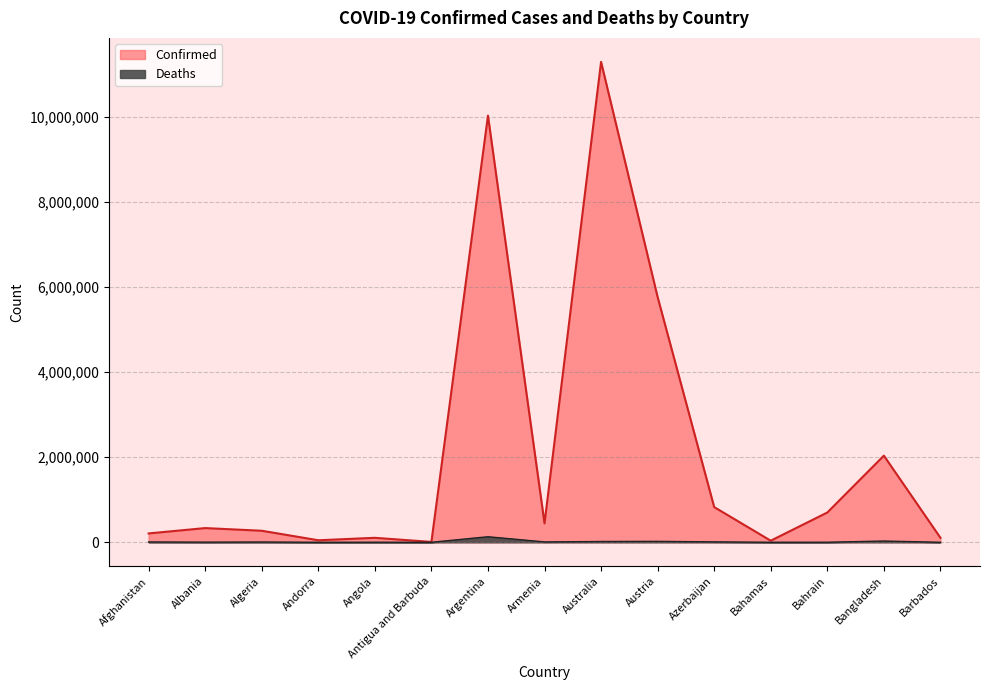

Reading right to left, extract all data points from this chart.

Confirmed: 106157	2037478	700247	37491	827823	5766100	11295446	446008	10032709	9106	105184	47820	271364	334135	208324
Deaths: 571	29441	1541	833	10077	21649	18632	8717	130394	146	1931	165	6881	3596	7872